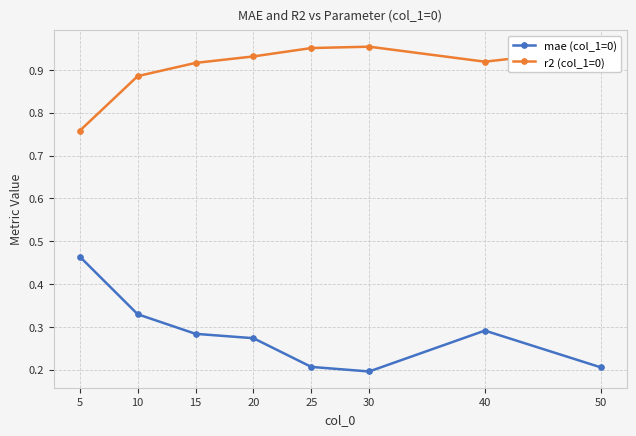

How many lines are shown in the chart?

2